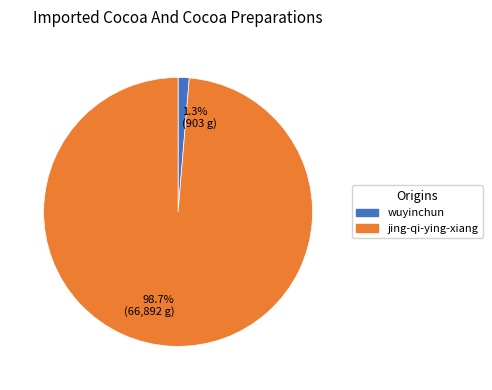

To the nearest percent, what is the difference between the largest and smallest slice percentages?

97%